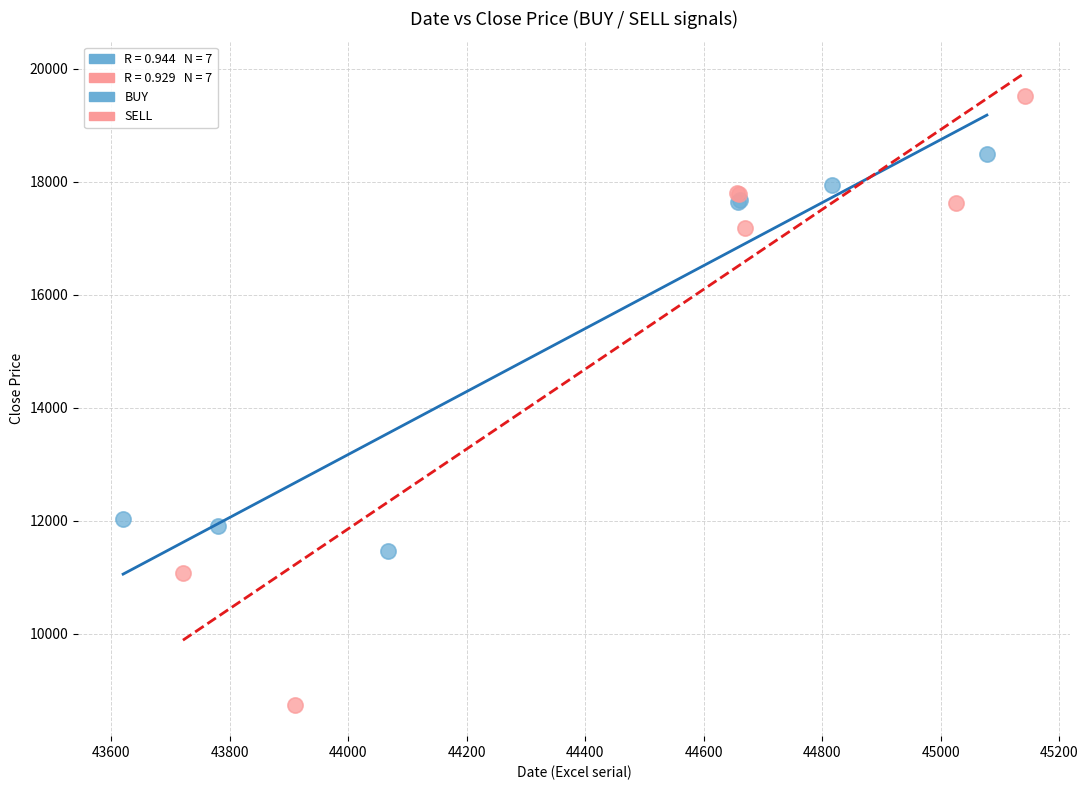

Which series reaches the minimum Y coordinate?

SELL